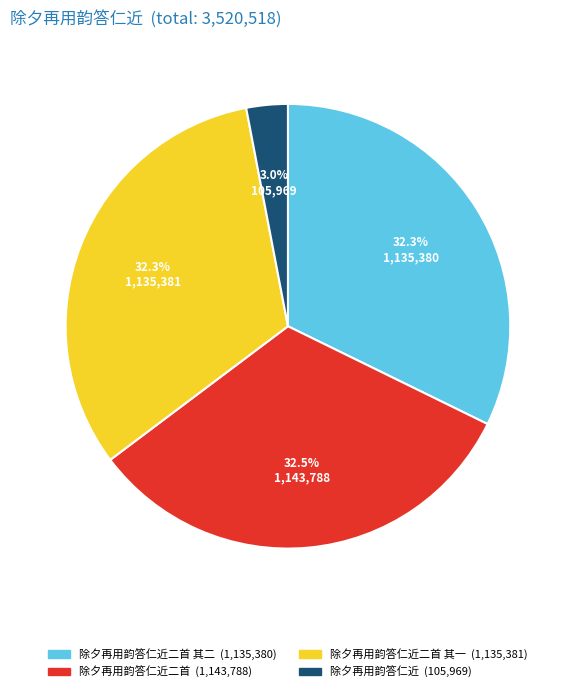

Is there a majority slice in this chart?

No